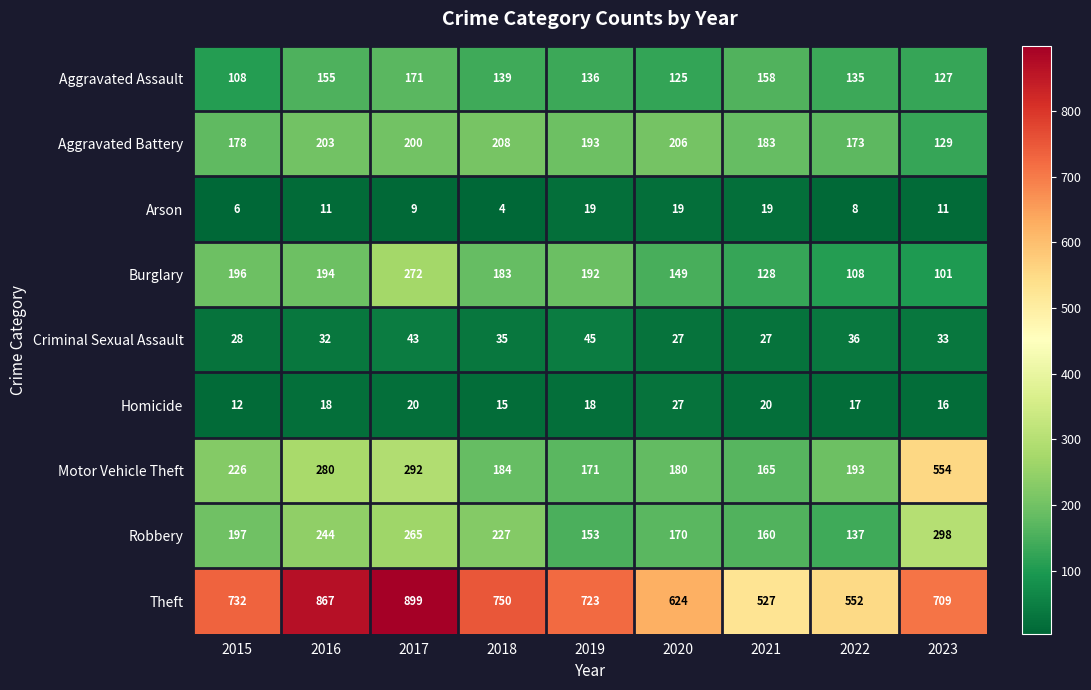

Rank the series by their maximum value, from lowest to highest.

Arson, Homicide, Criminal Sexual Assault, Aggravated Assault, Aggravated Battery, Burglary, Robbery, Motor Vehicle Theft, Theft